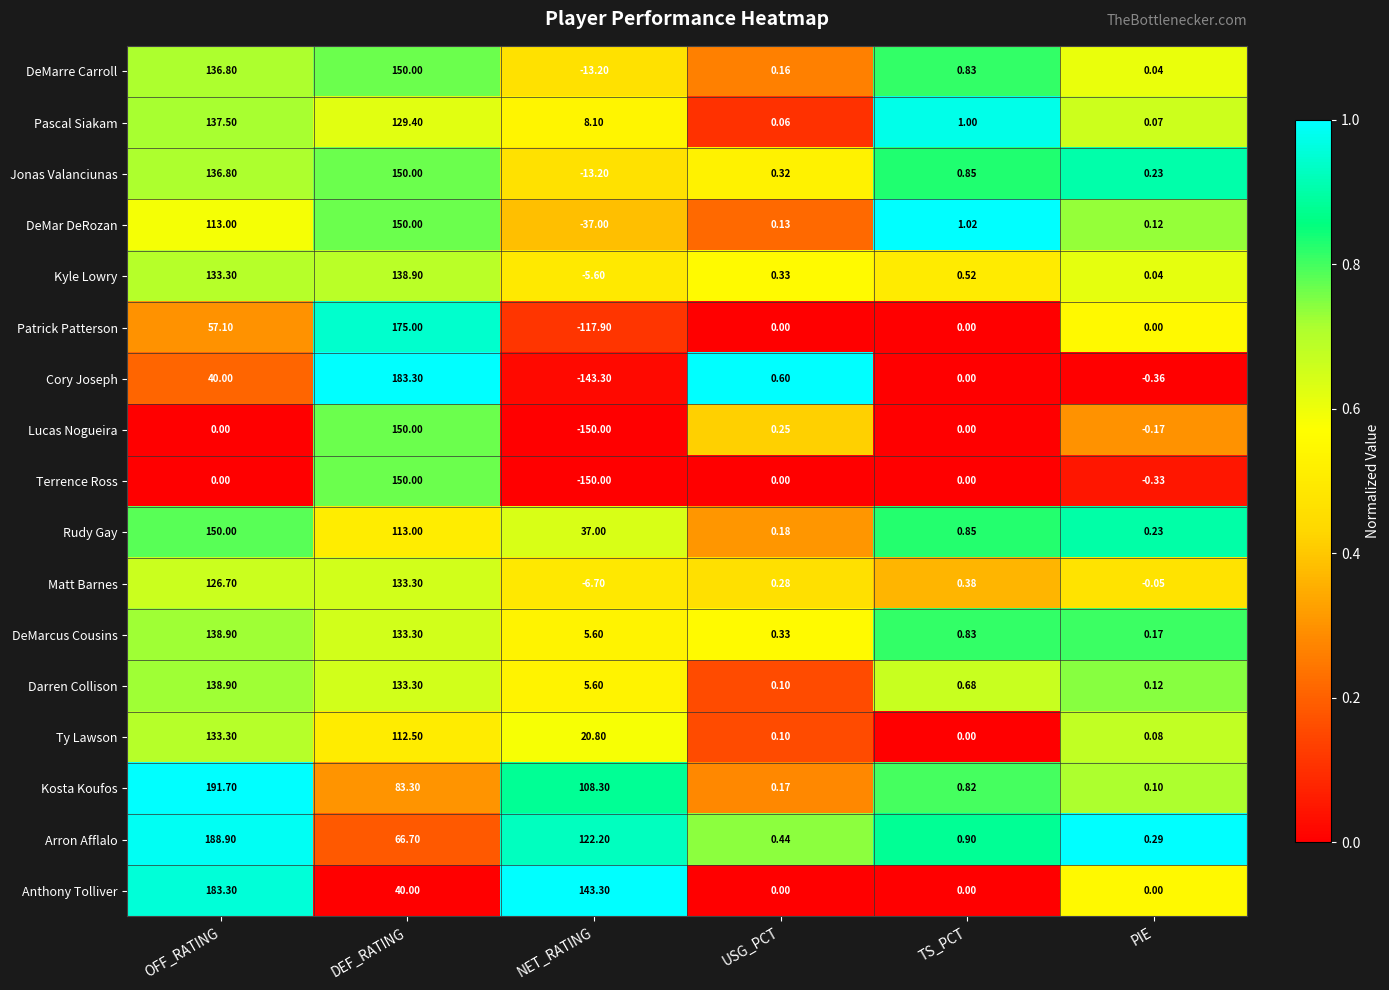

Which category has the highest value in the Cory Joseph series?

DEF_RATING